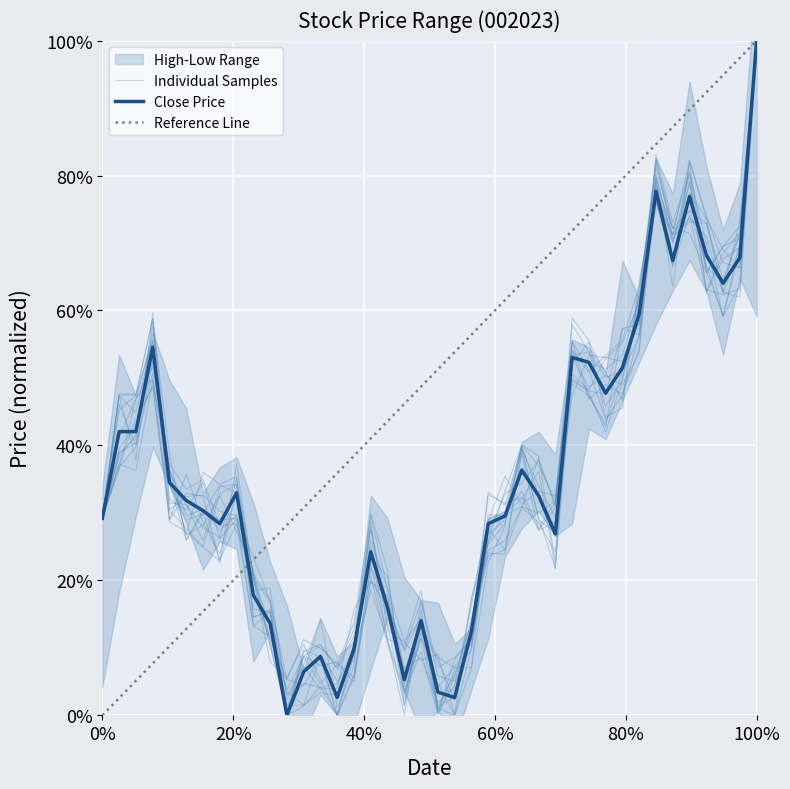

True or false: 收盘 has a value of 0.8 at 2019-02-25.

True